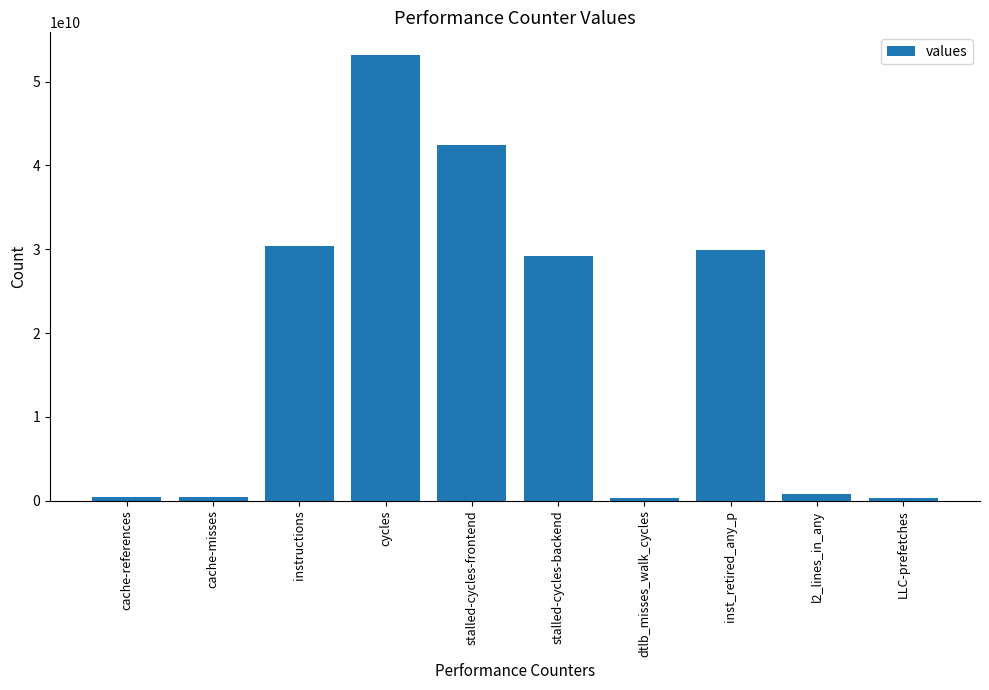

What is the difference between the maximum and minimum values?

52936951490